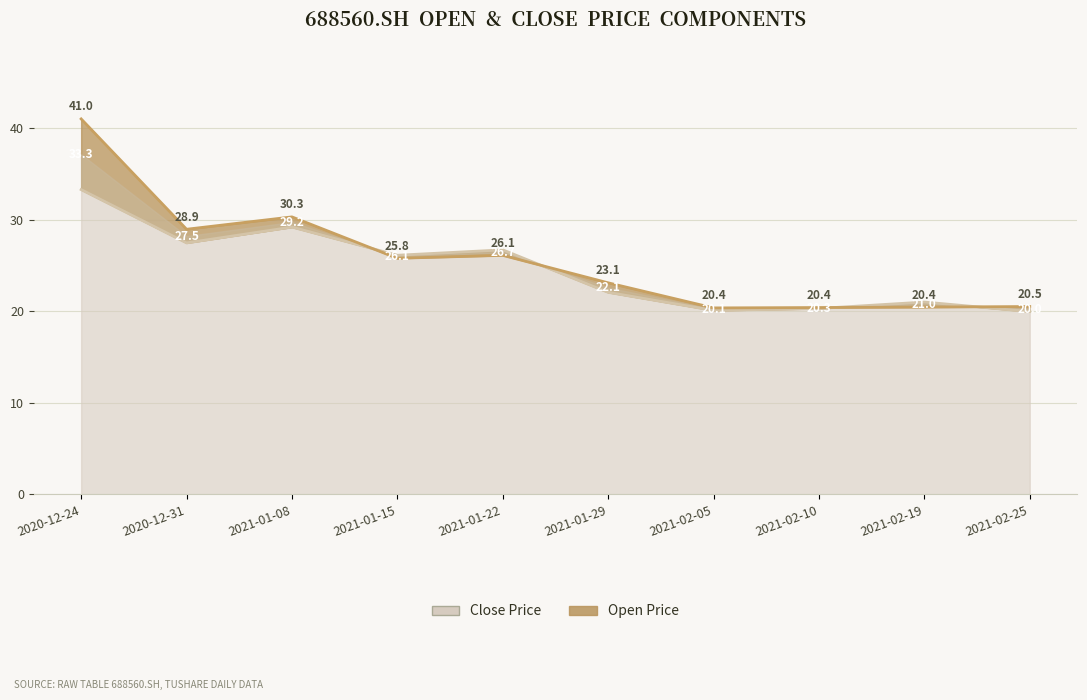

Does the chart have visible grid lines?

Yes